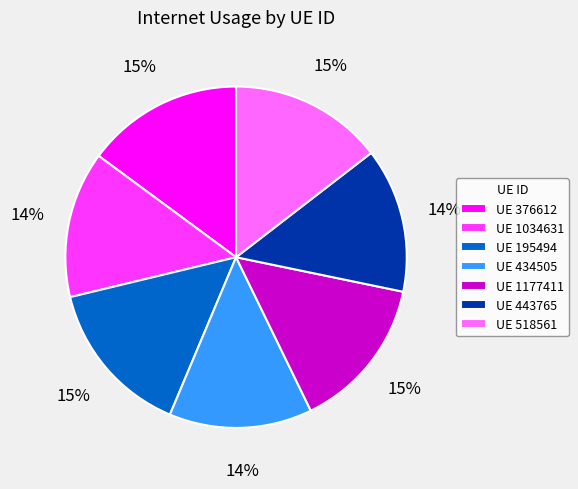

What percentage is the UE 195494 slice, to the nearest percent?

15%